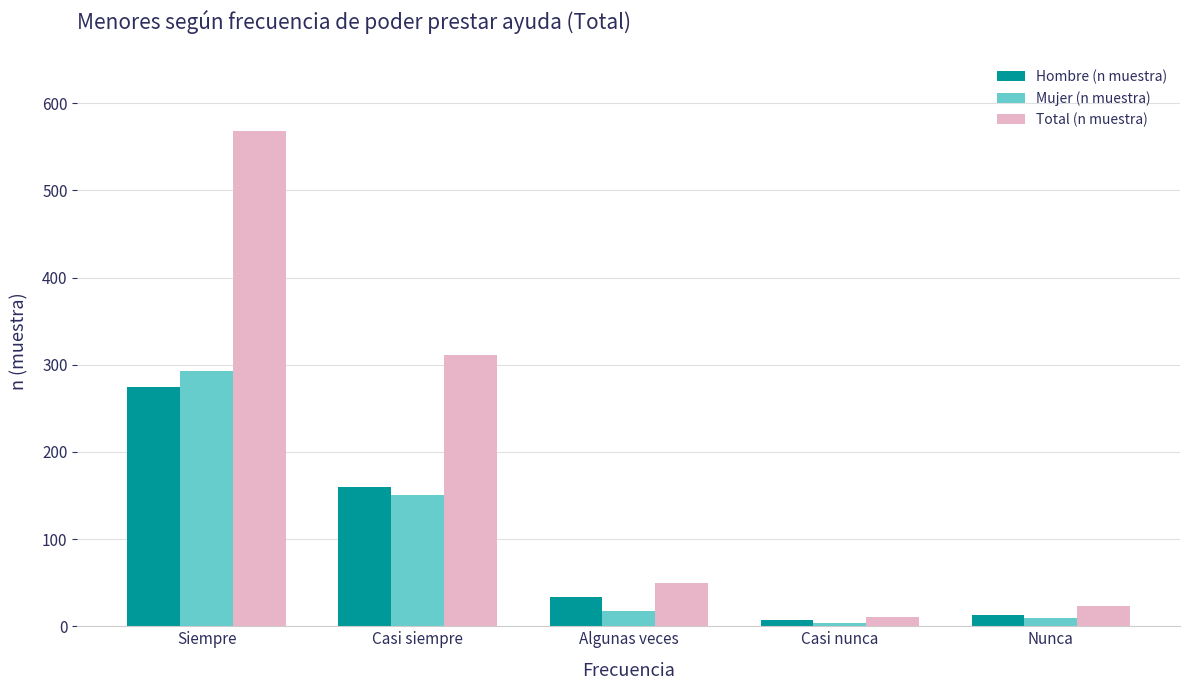

At which label does Total (n muestra) first exceed 50?

Siempre